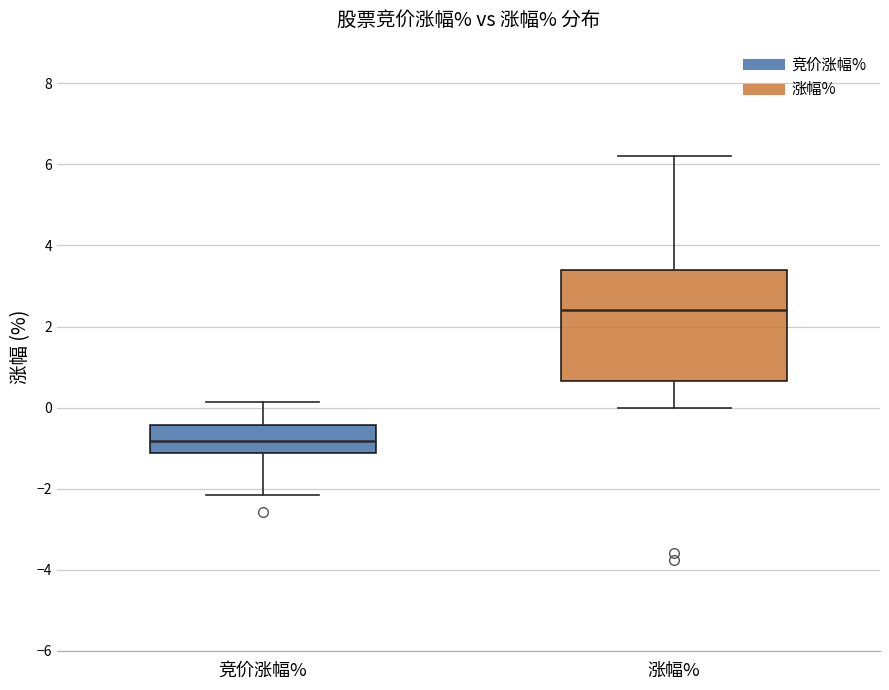

Reading left to right, transcribe this box plot: for each box, give where its median line is, the range the box spans, and where its two whiskers end, as read against the y-axis. The values are not printed on the chart, so give them approximately, as read against the axis.

竞价涨幅%: median -0.8, box -1.2 to -0.4, whiskers -2.2 to 0.2
涨幅%: median 2.4, box 0.6 to 3.4, whiskers 0.0 to 6.2